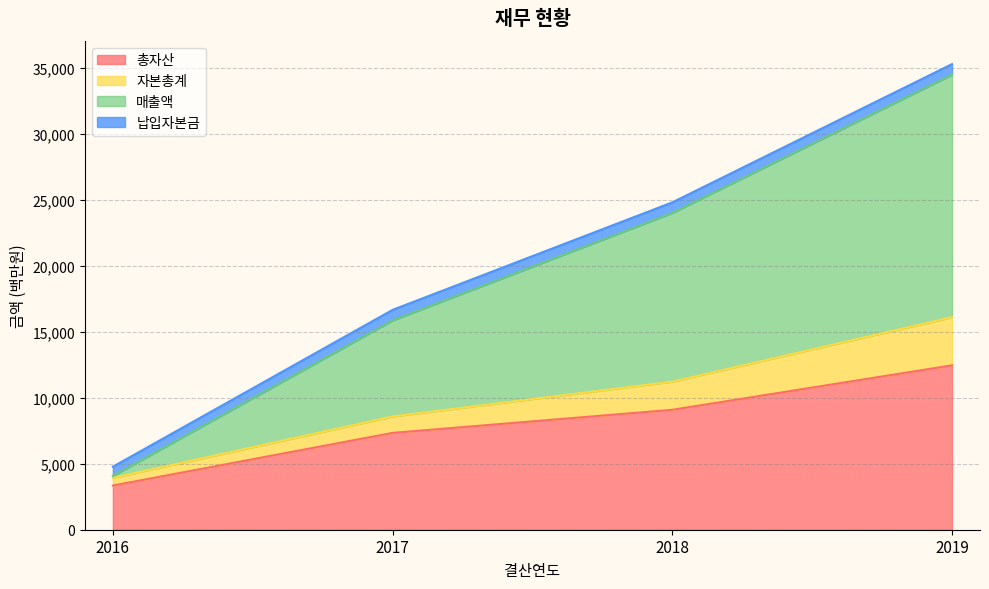

At which category is the sum across all series the highest?

2019